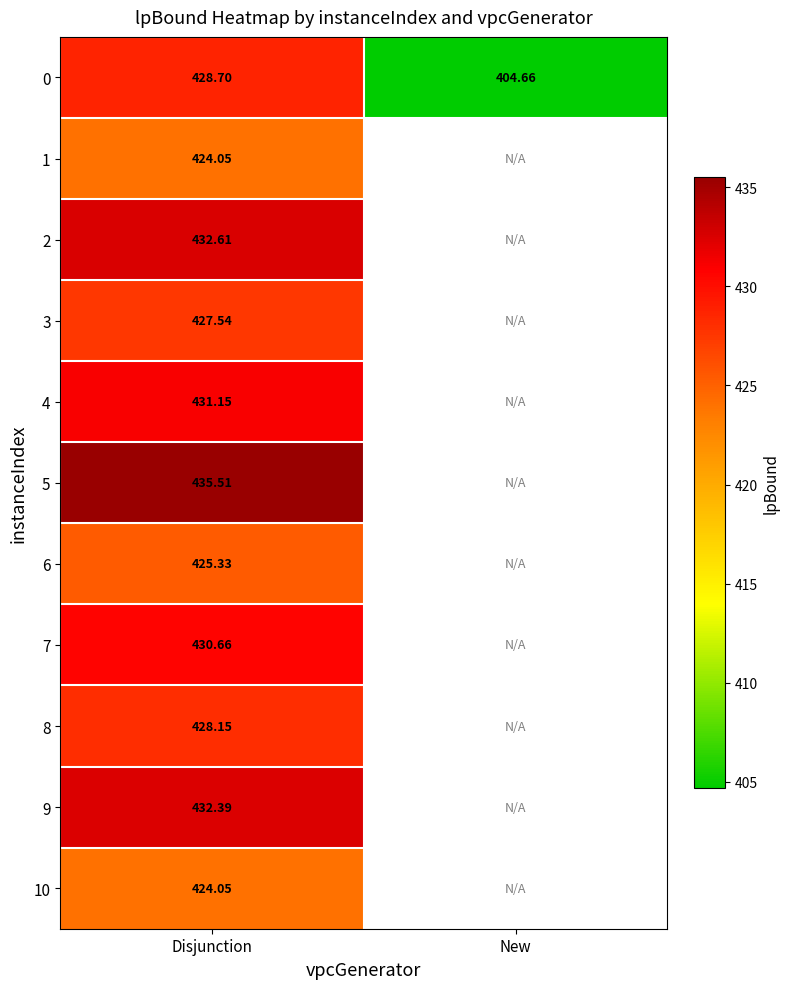

Is it true that 9 equals 432.4 at Disjunction?

True